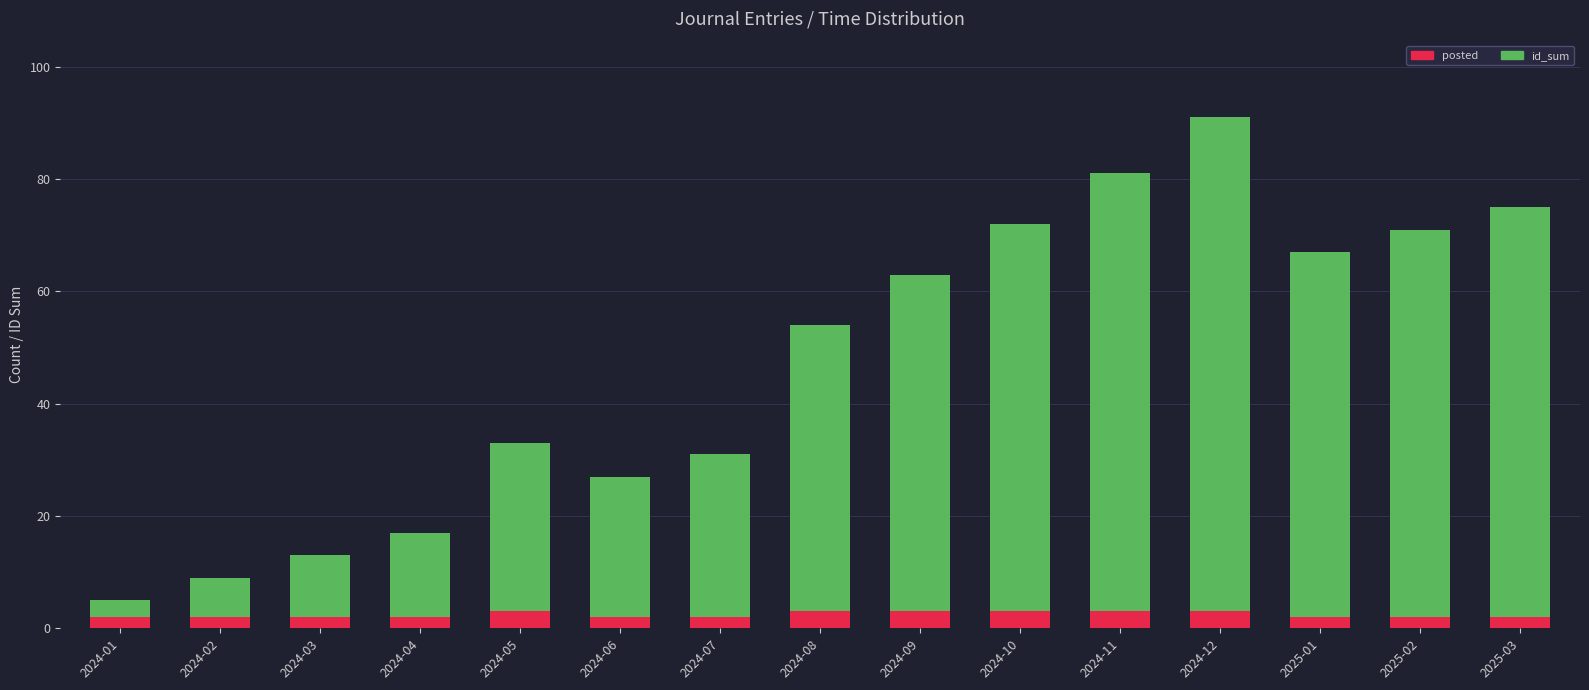

What is the sum of the posted values at 2024-12 and 2024-05?

6